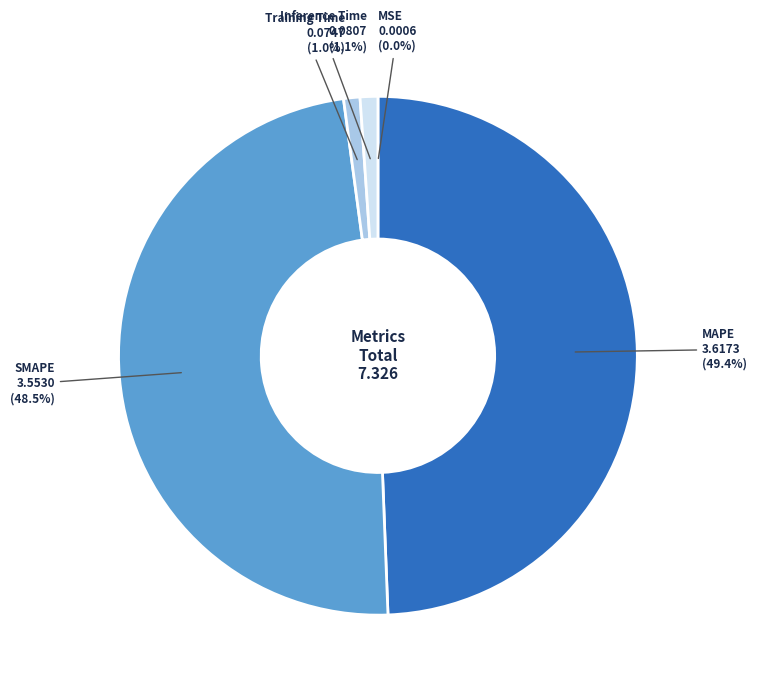

Combined, what portion of the pie is Inference Time and MAPE?

50.5%